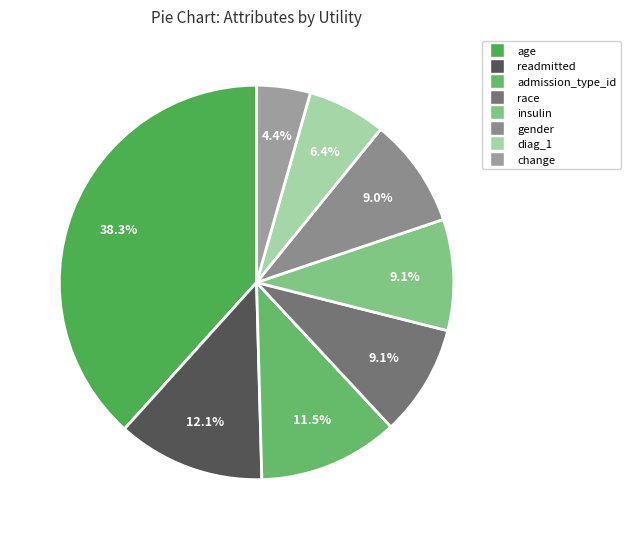

The change slice represents 1% of the pie. True or false?

False